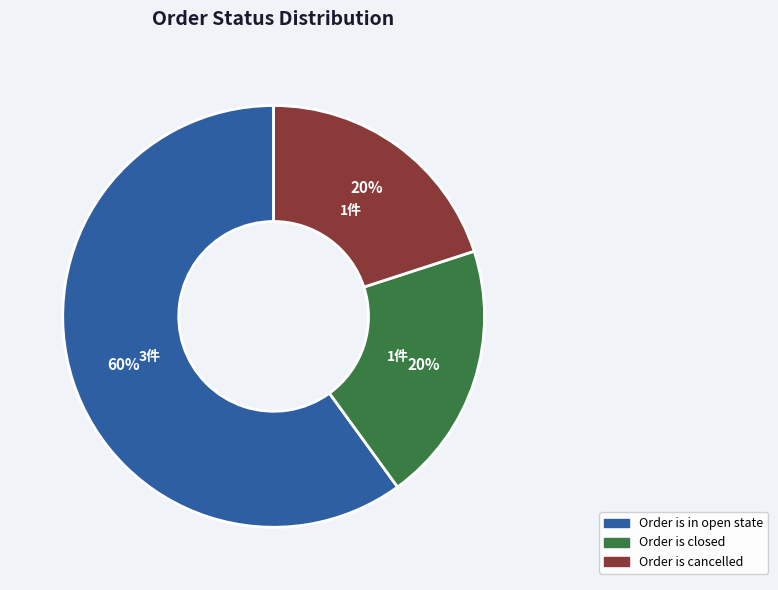

To the nearest percent, what is the difference between the largest and smallest slice percentages?

40%